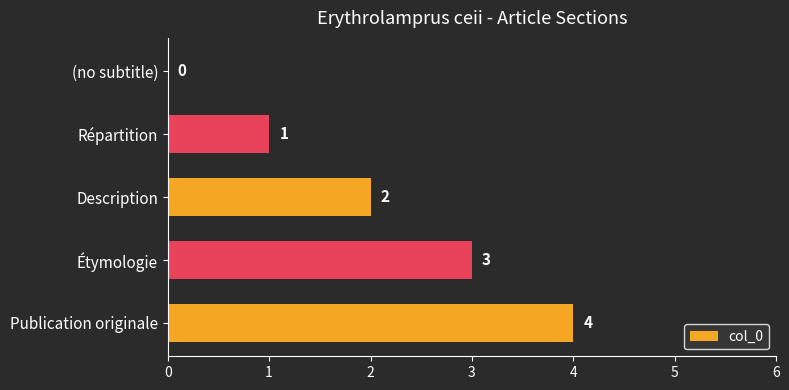

What is the sum of the values at Étymologie and Répartition?

4